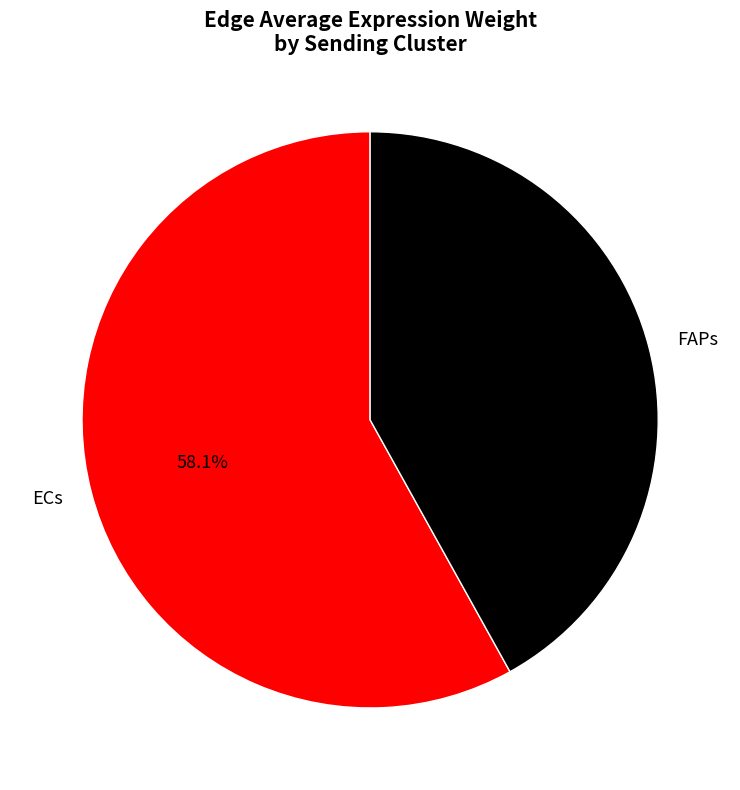

To the nearest percent, what is the difference between the largest and smallest slice percentages?

16%